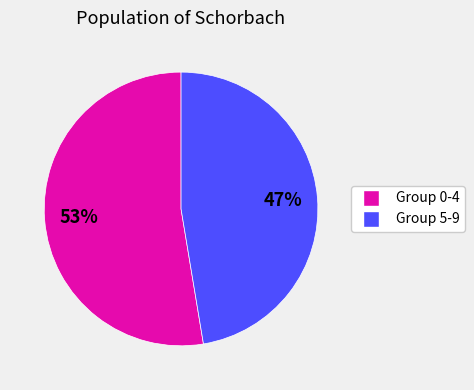

To the nearest percent, what is the average slice percentage?

50%